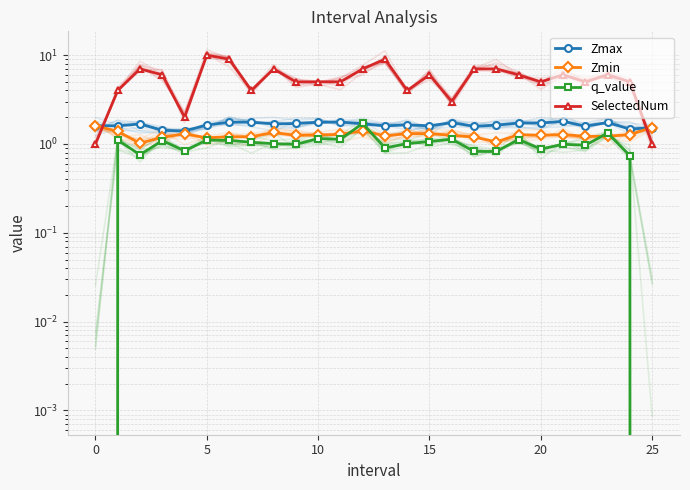

What is the difference between the q_value values at 18 and 25?

0.8